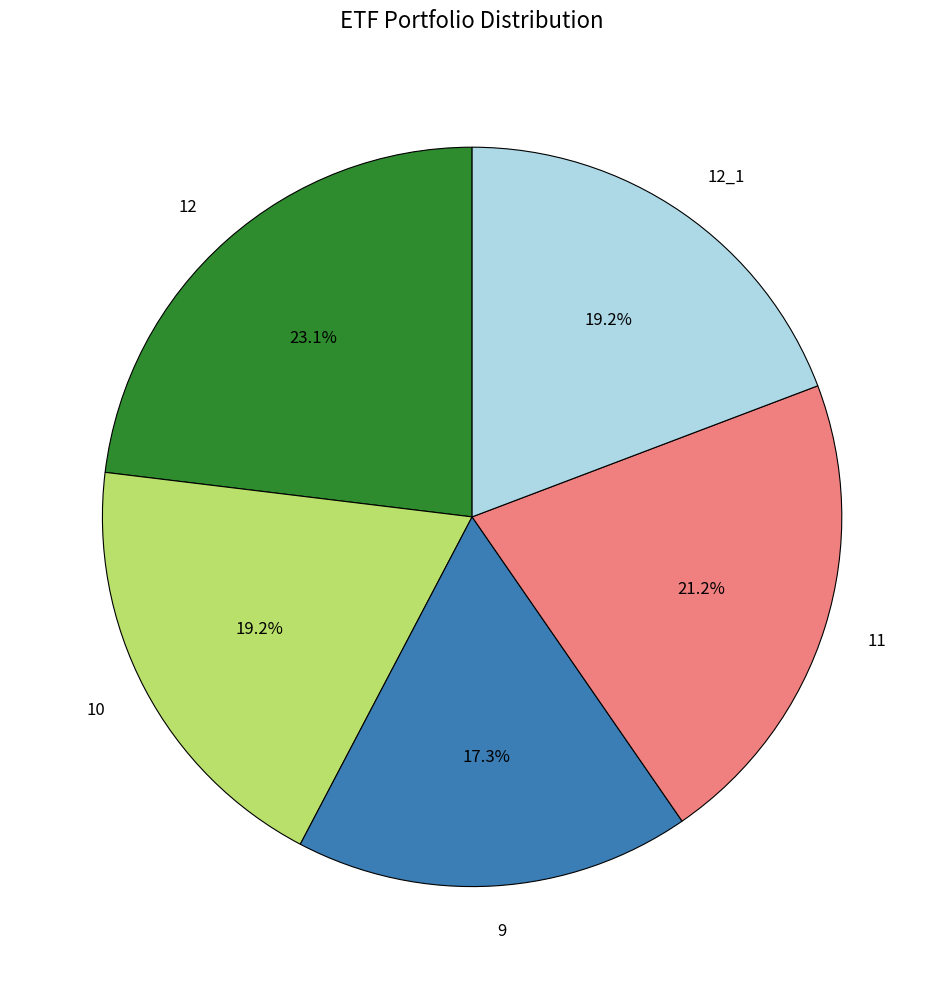

The 11 slice represents 28% of the pie. True or false?

False